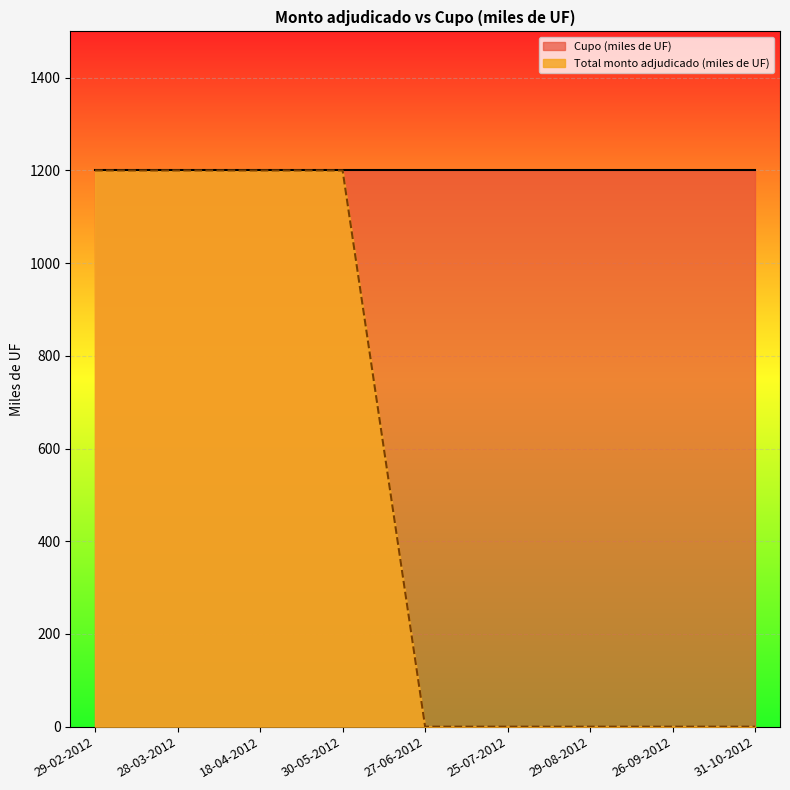

True or false: the data has more than 1 interior local peaks.

False